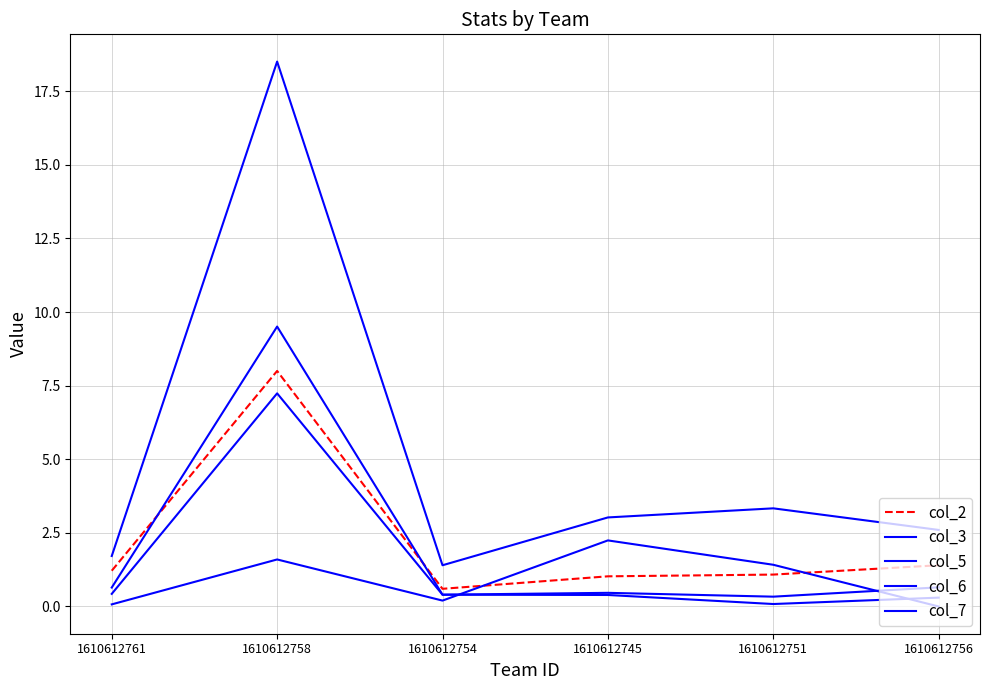

What is the total value across all series at 1610612745?

7.1